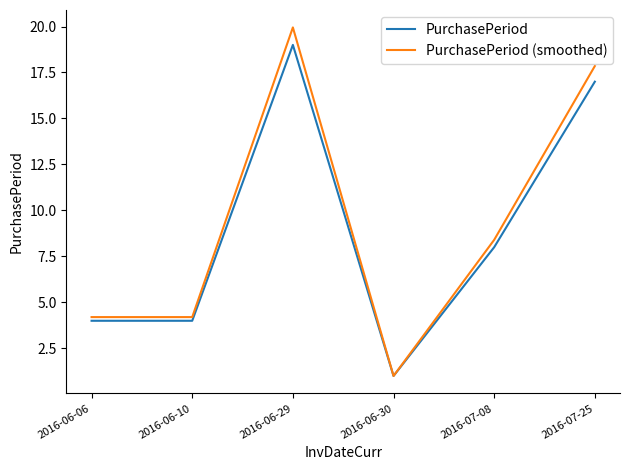

Between 2016-06-10 and 2016-07-25, which series saw the biggest shift?

PurchasePeriod (smoothed)